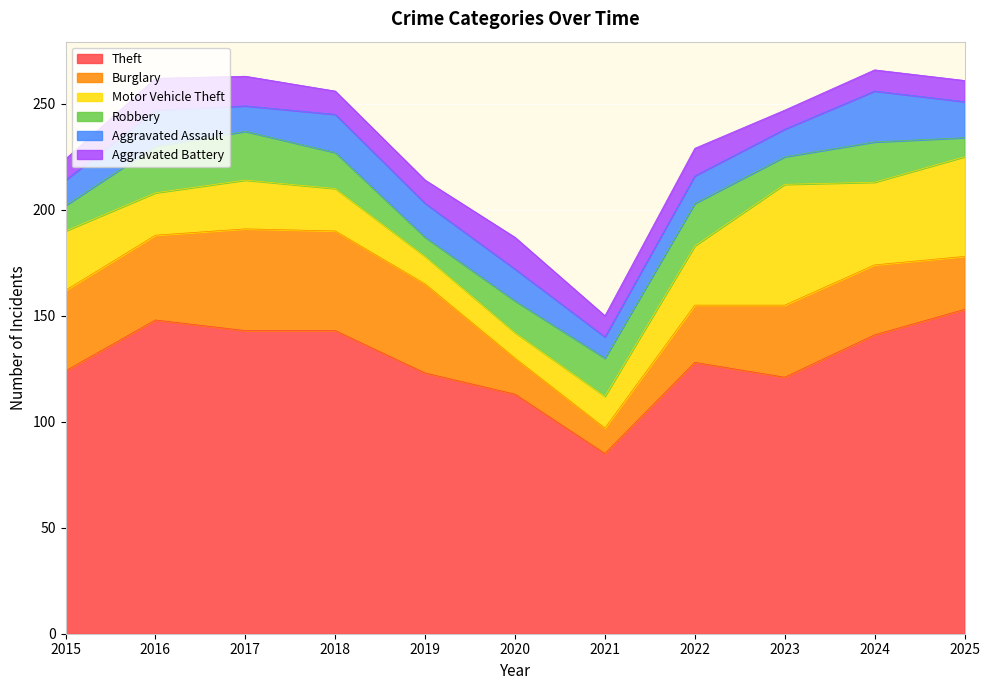

True or false: Burglary and Aggravated Assault cross at least once.

False